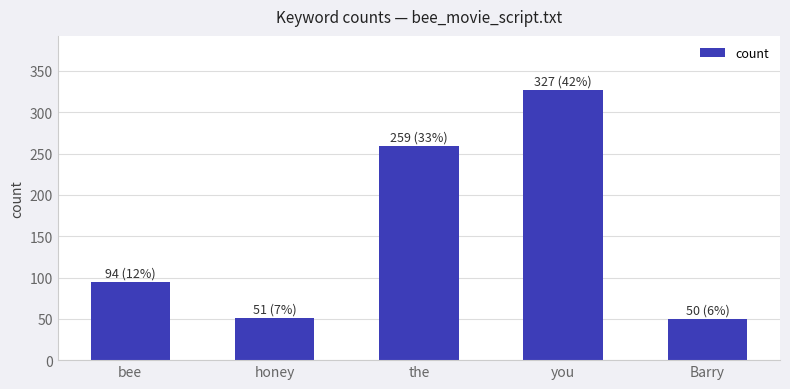

Between Barry and bee, which is larger?

bee